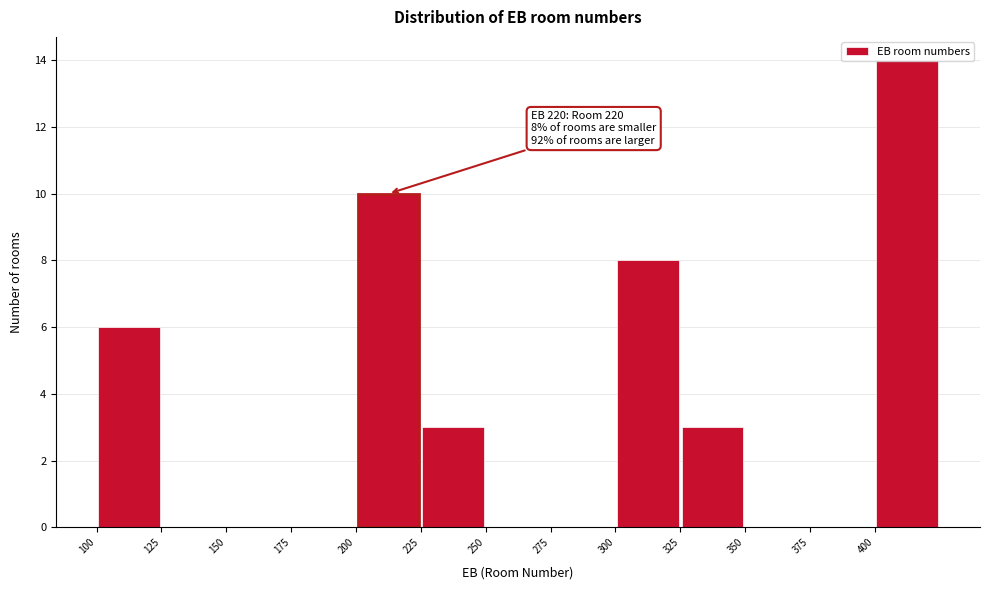

Over which range of the x-axis is the bar tallest?

400 to 425